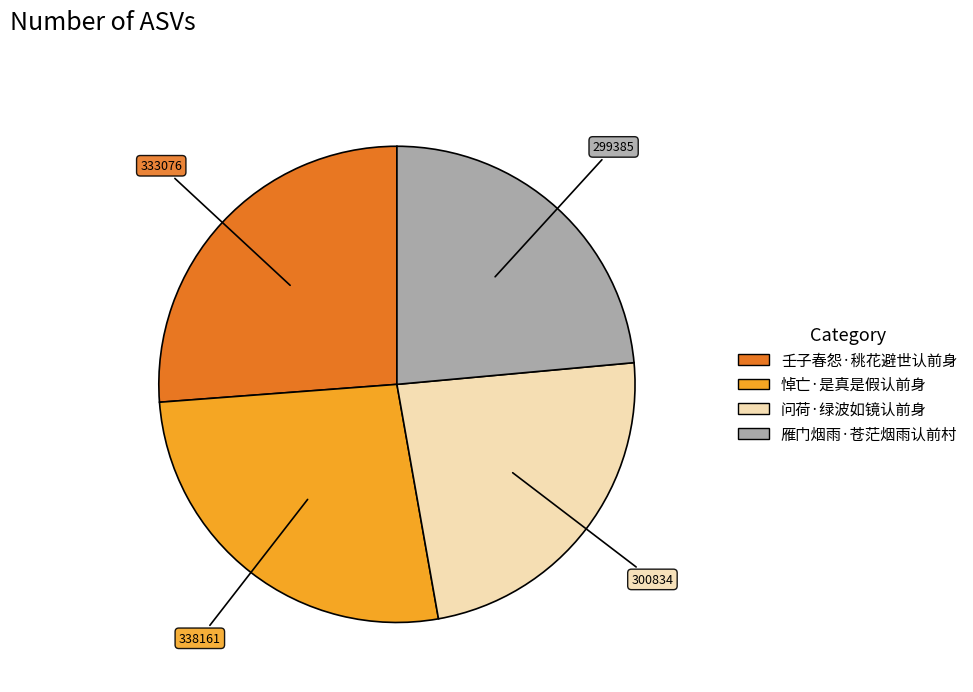

Do 悼亡·是真是假认前身 and 问荷·绿波如镜认前身 together represent more than half of the pie?

Yes